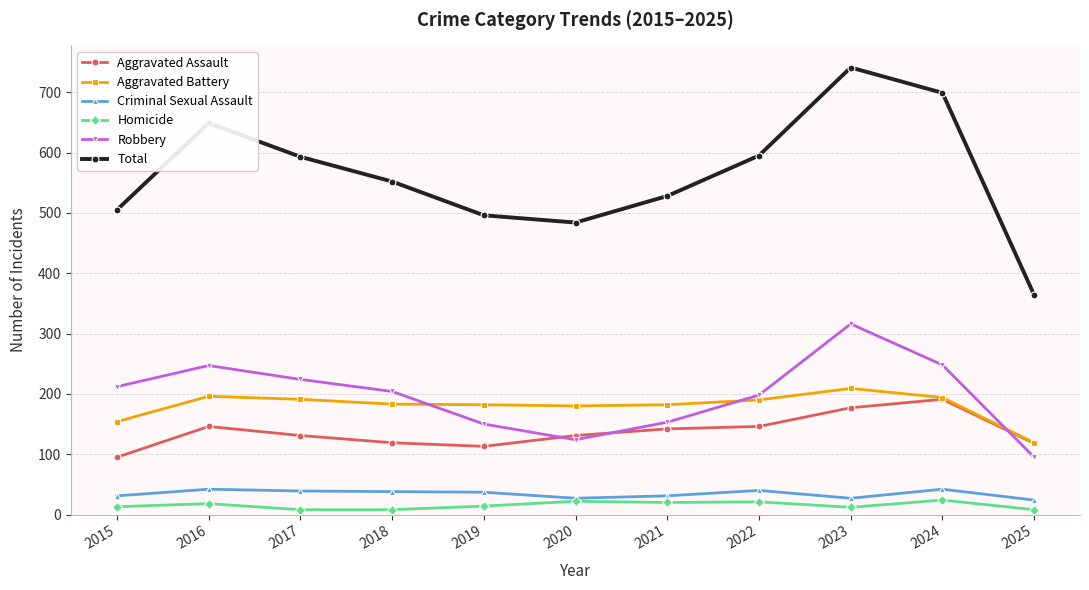

Which series has the widest spread of values?

Total